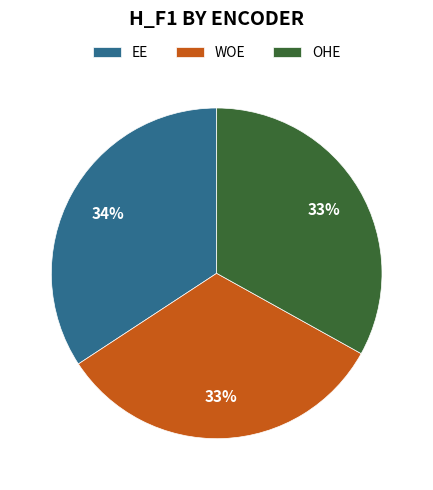

To the nearest percent, what is the average slice percentage?

33%